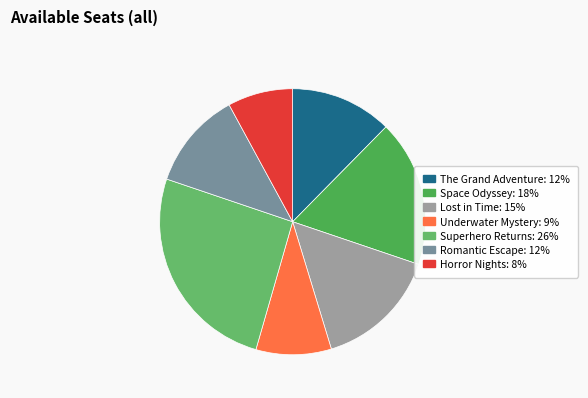

Is Superhero Returns the majority of the pie?

No